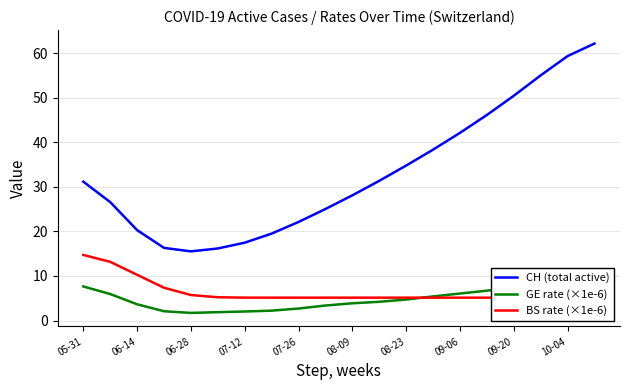

List the series in order of their peak value, lowest first.

GE rate (×1e-6), BS rate (×1e-6), CH (total active)